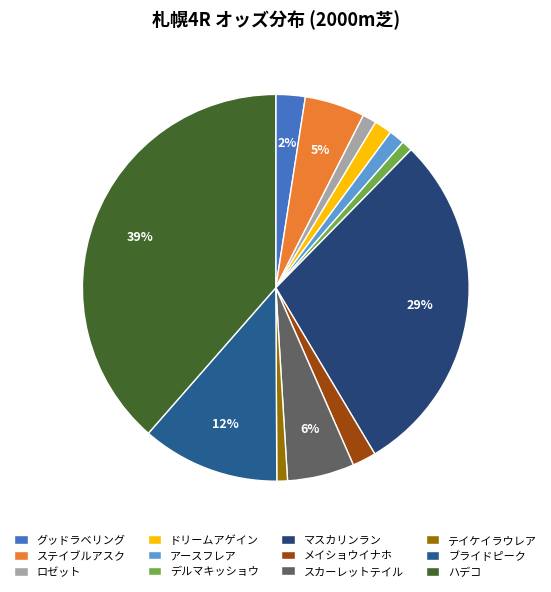

What percentage is the デルマキッショウ slice, to the nearest percent?

1%